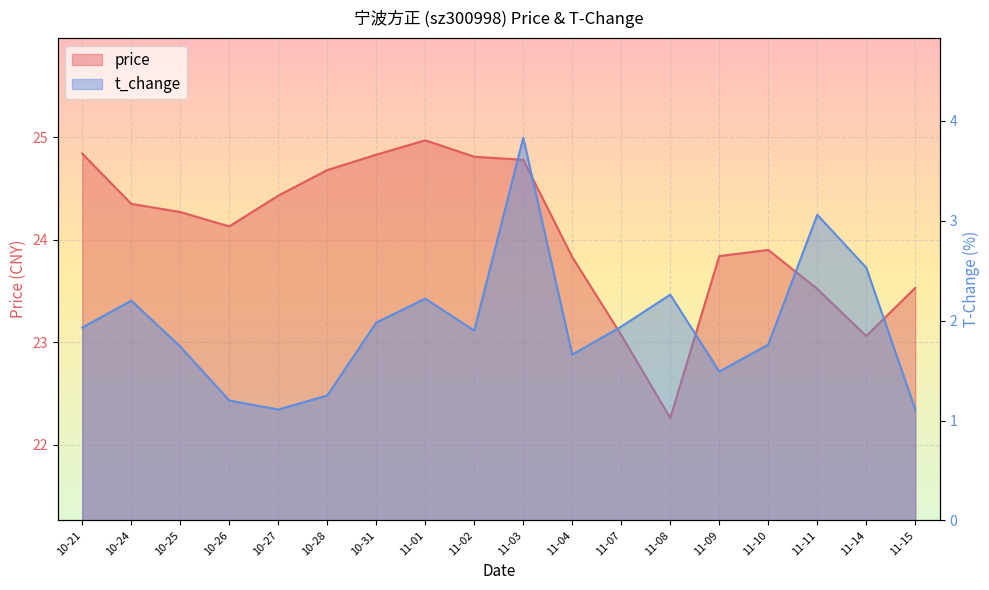

Count the number of categories in the chart.

18